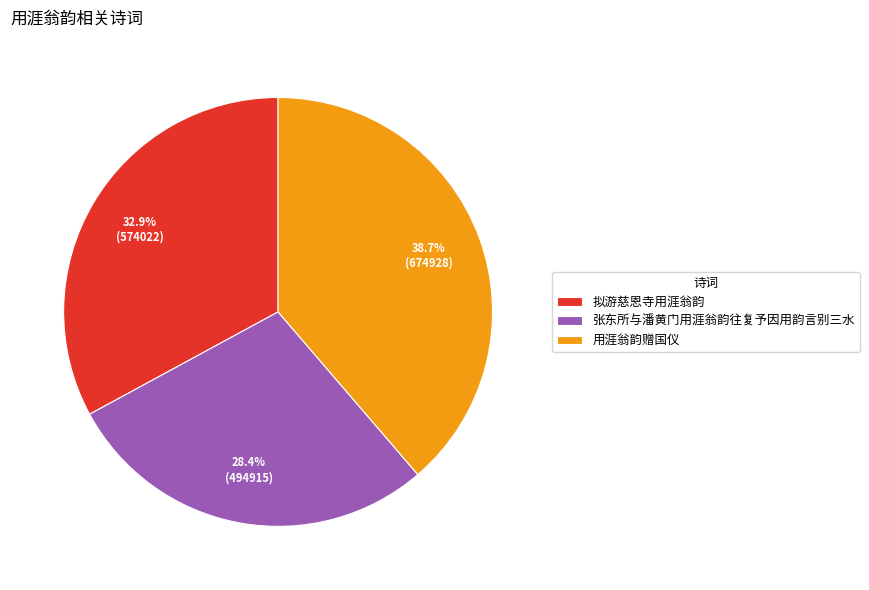

To the nearest percent, what is the combined percentage of 拟游慈恩寺用涯翁韵 and 用涯翁韵赠国仪?

72%